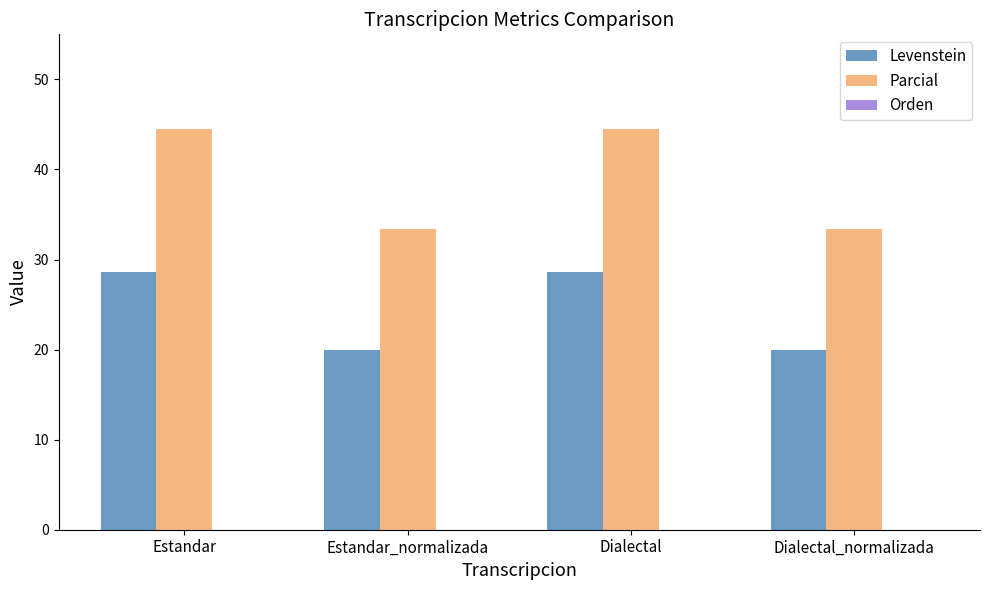

Between Estandar_normalizada and Dialectal, which series saw the biggest shift?

Parcial